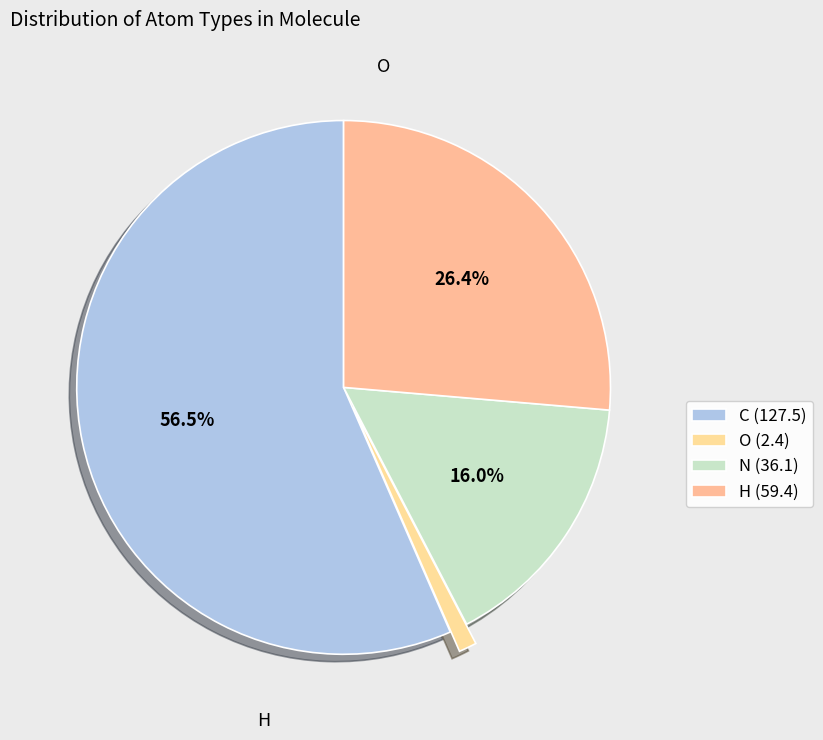

Is there any slice that represents more than half of the pie?

Yes